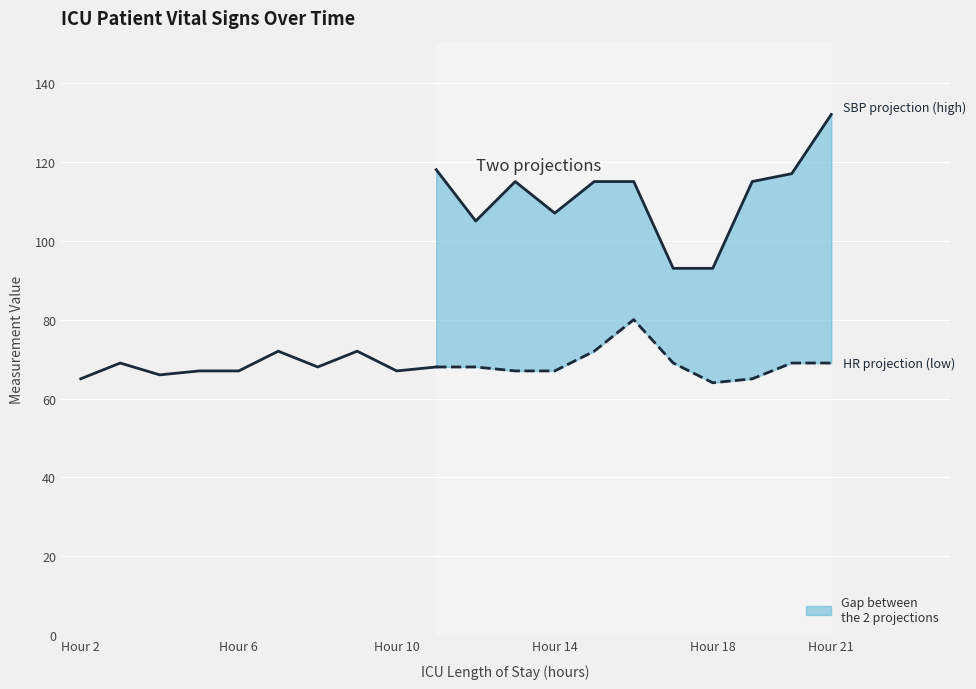

At which category is the sum across all series the highest?

21